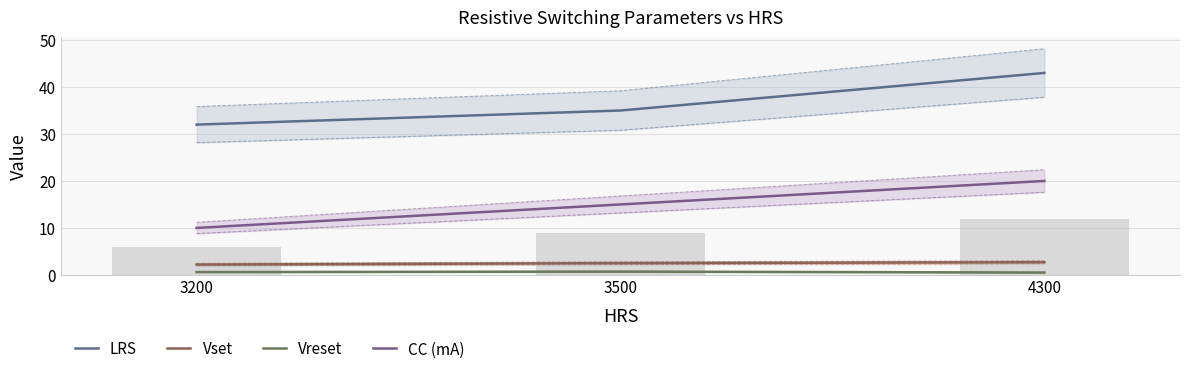

Rank the series at 3500 from lowest to highest value.

Vreset, Vset, CC (mA), LRS